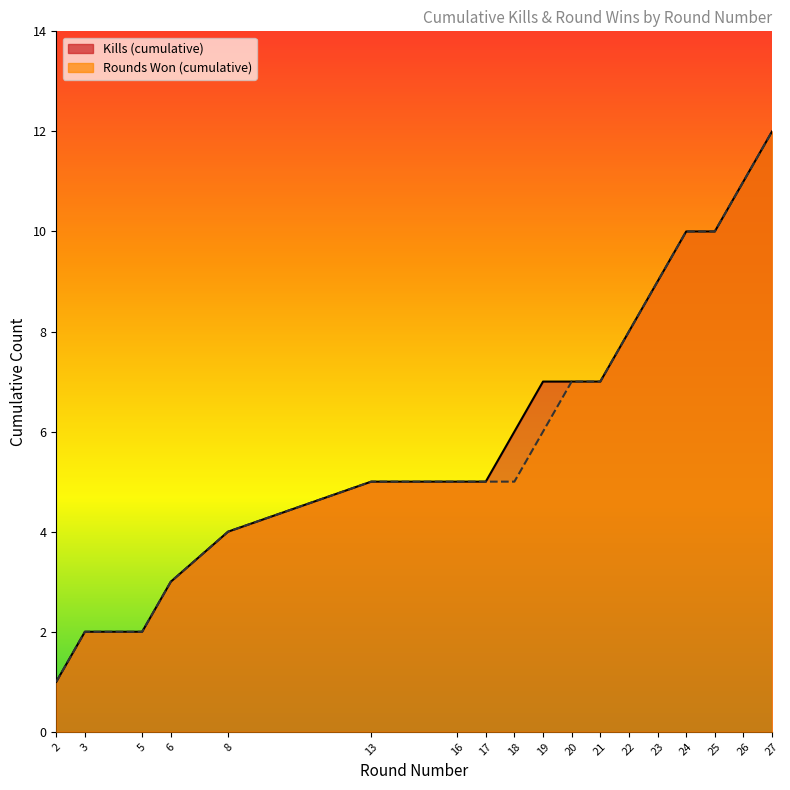

What is the difference between the highest and lowest values at 19?

1